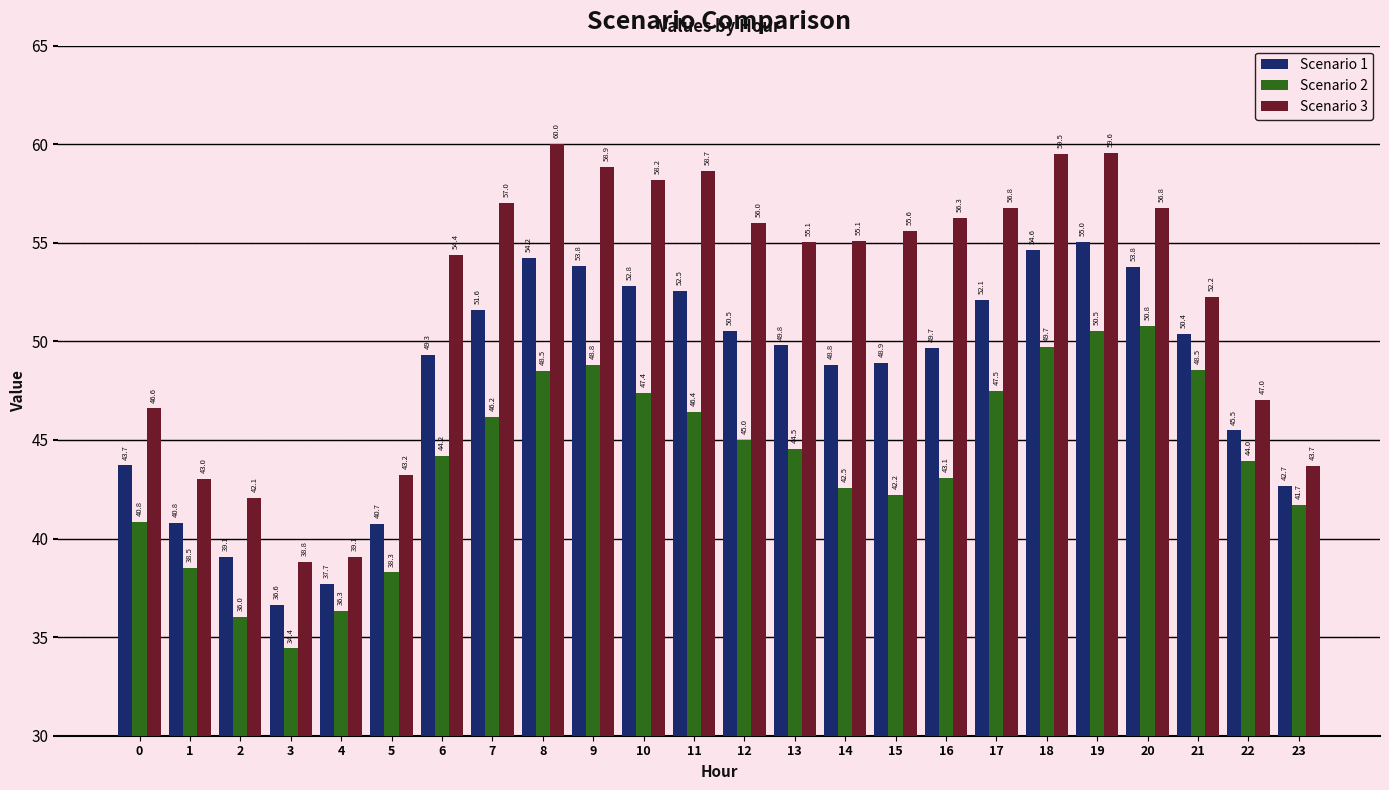

What value does the Scenario 2 series have at 7?

46.2